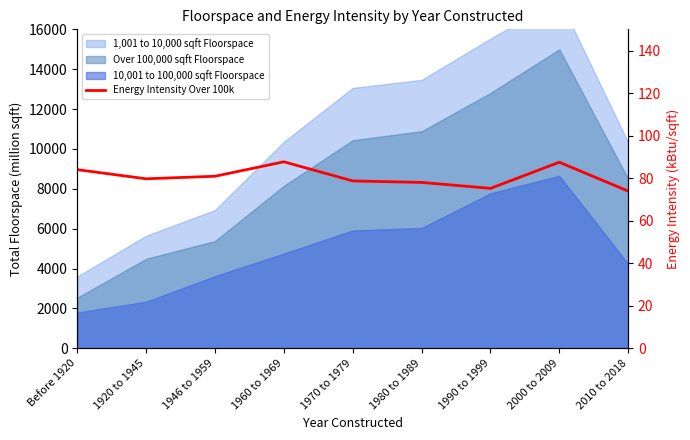

Rank the categories by value from highest to lowest.

1960 to 1969, 2000 to 2009, Before 1920, 1946 to 1959, 1920 to 1945, 1970 to 1979, 1980 to 1989, 1990 to 1999, 2010 to 2018